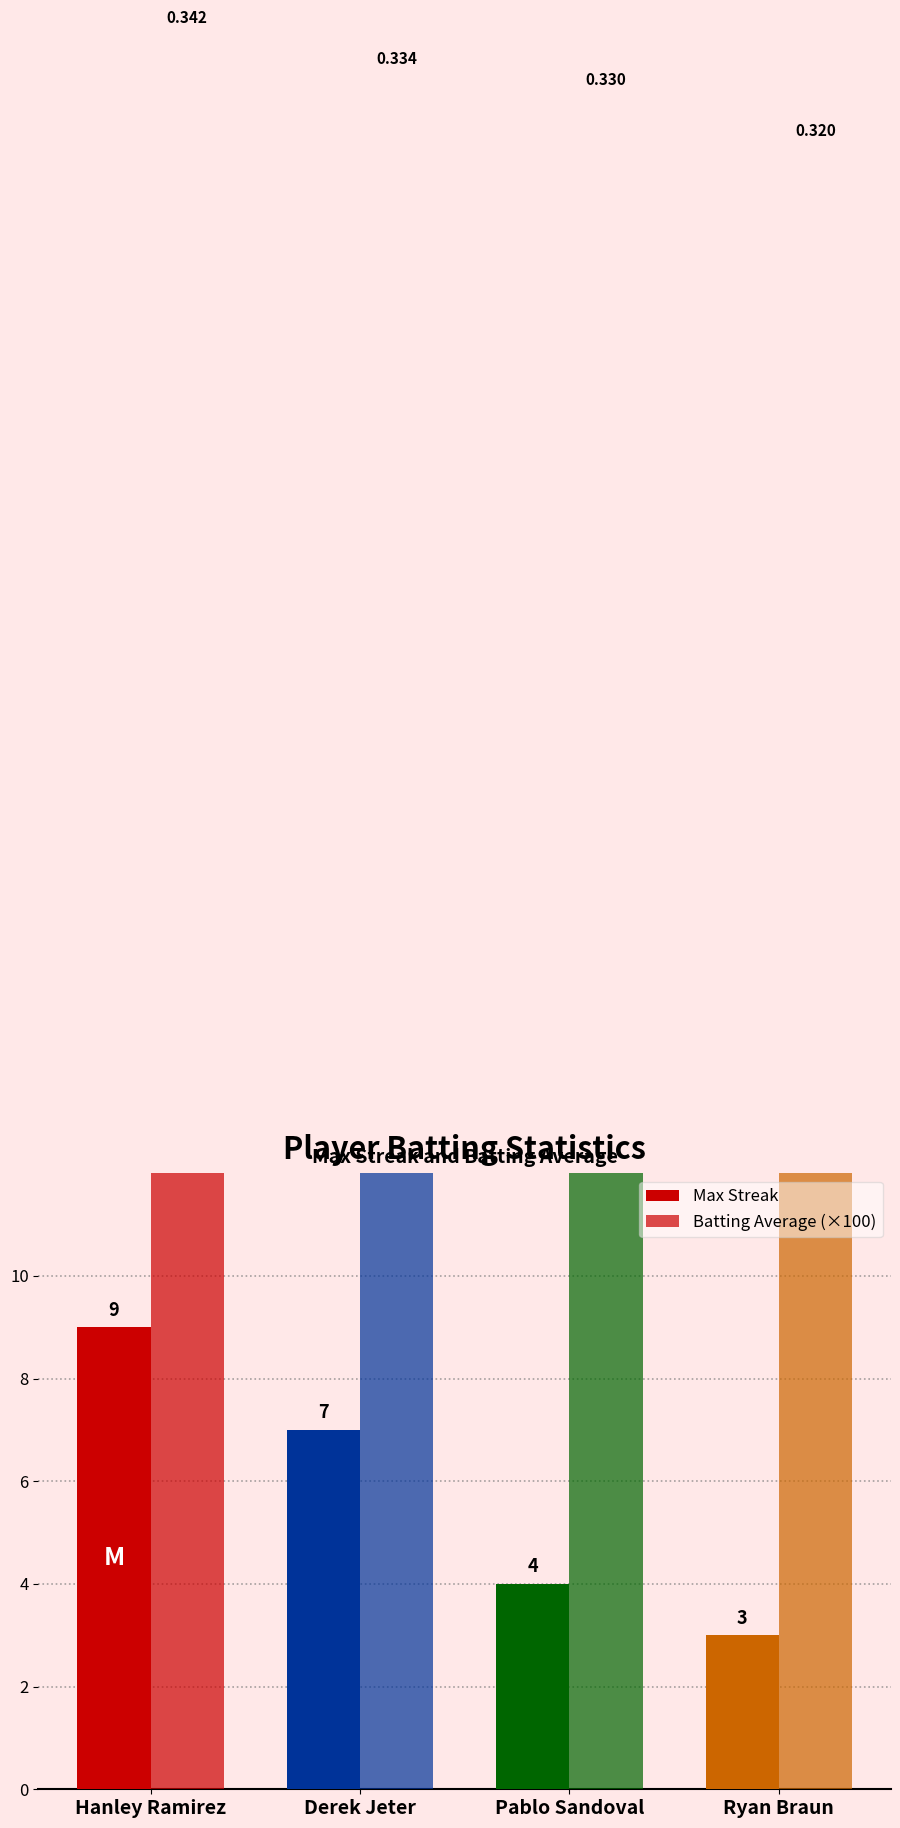

List the series in order of their overall mean, highest first.

Batting Average (×100), Max Streak